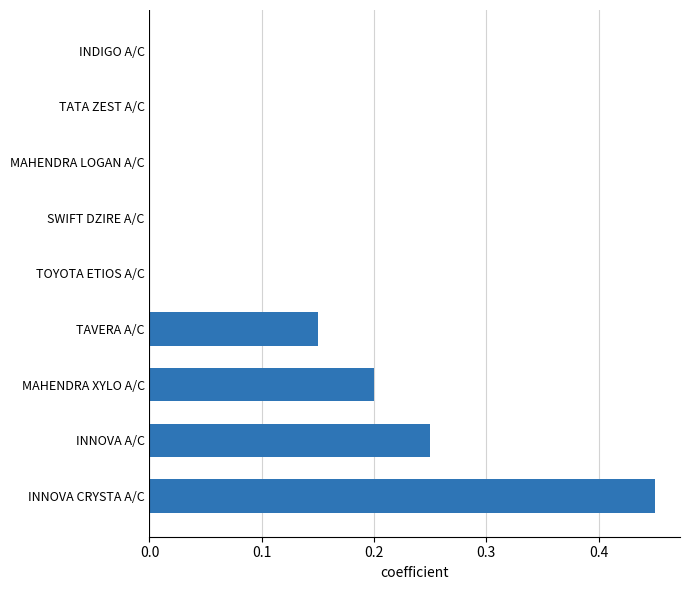

The value at INNOVA CRYSTA A/C is 0.8. True or false?

False